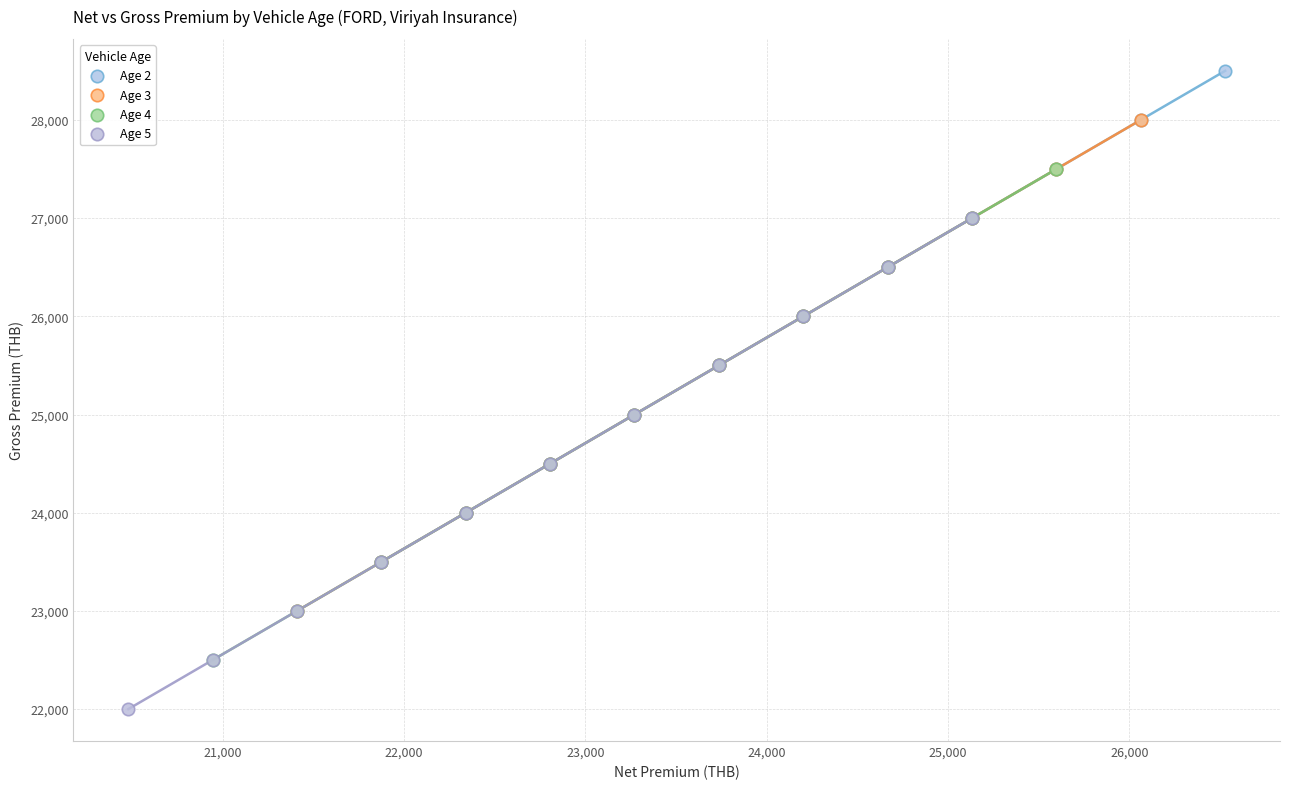

Which series contains the highest Y value?

Age 2